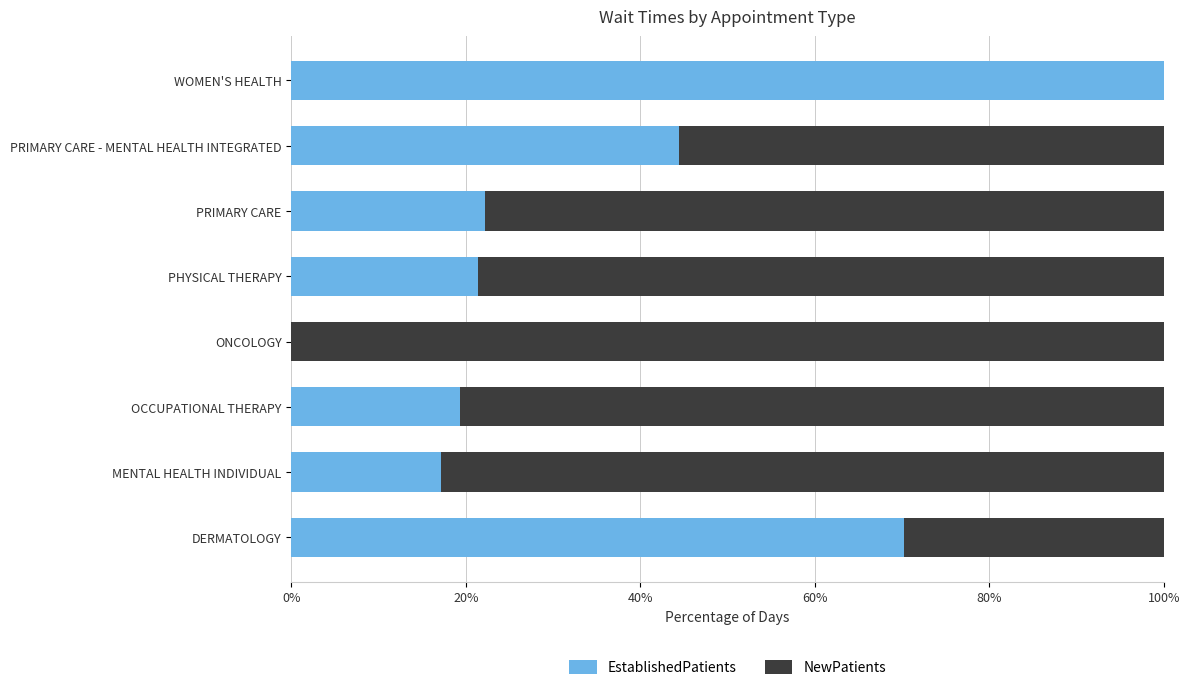

At which label is EstablishedPatients closest to 50?

PRIMARY CARE - MENTAL HEALTH INTEGRATED